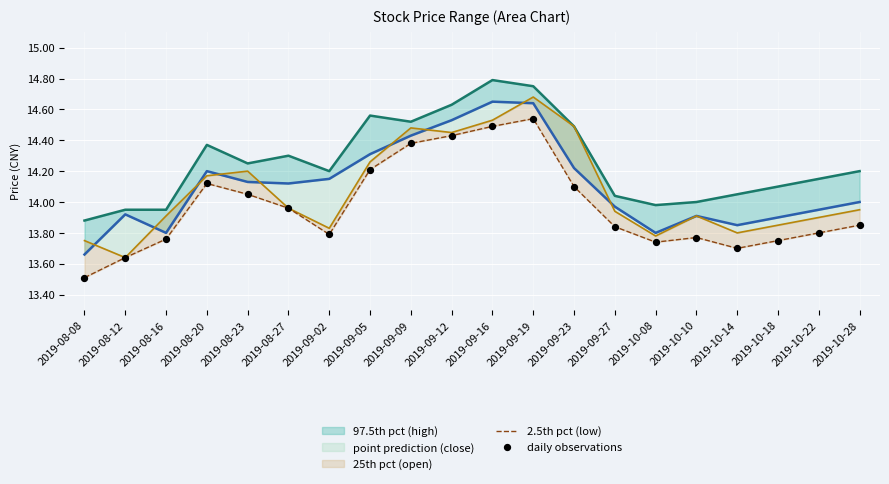

Approximately how many times larger is the value at 2019-10-18 compared to 2019-08-16?

1.0